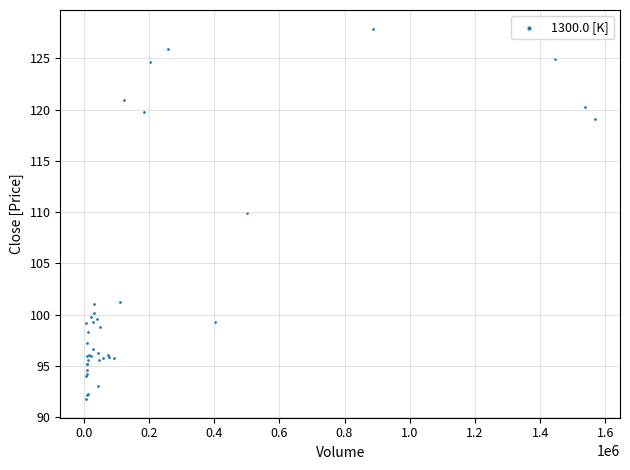

What Y value in the scatter plot is closest to 109?

109.9